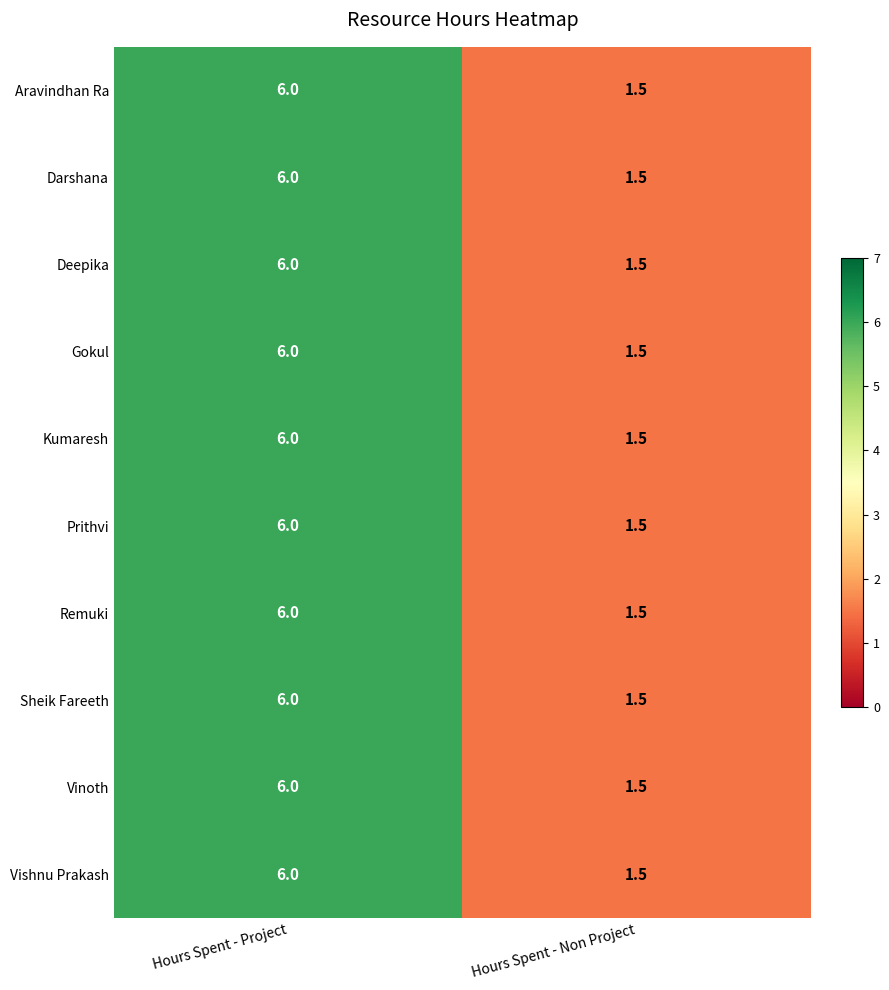

What is the difference between the maximum and minimum values in the Vinoth series?

4.5